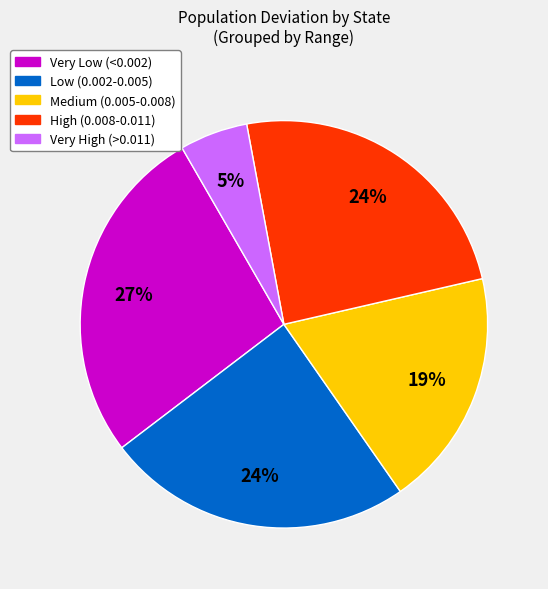

Combined, do Very High (>0.011) and Very Low (<0.002) account for over 50%?

No